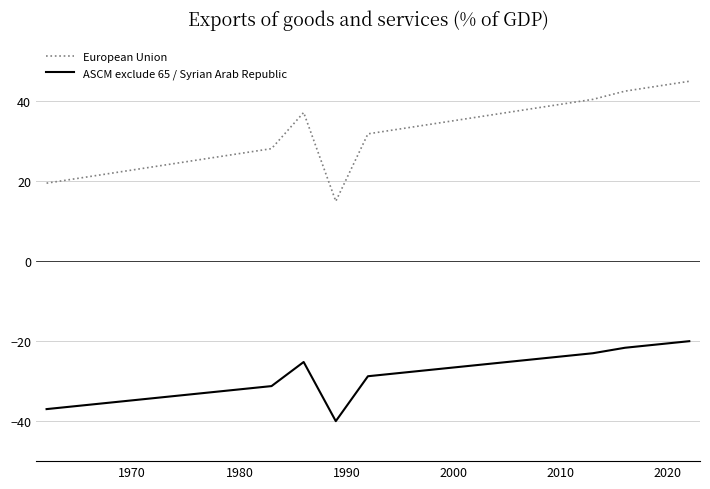

What is the sum of all European Union values?

663.5